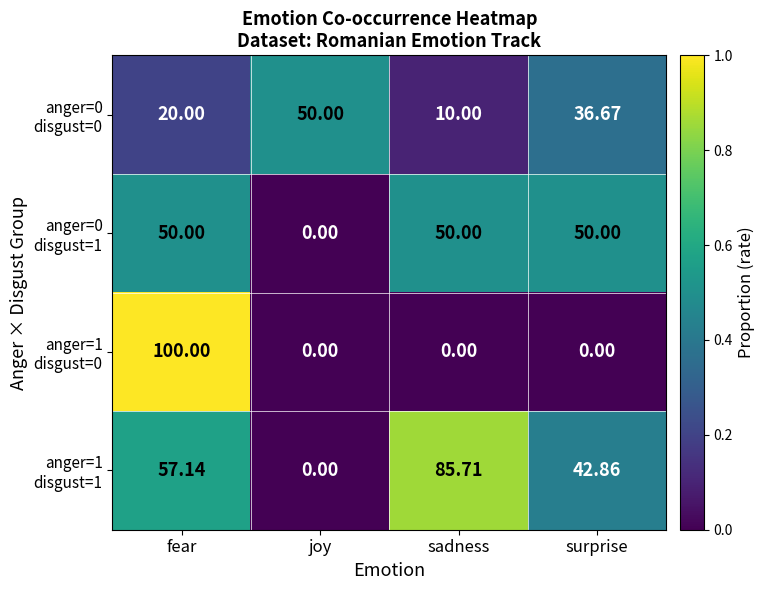

At which category is the sum across all series the highest?

fear